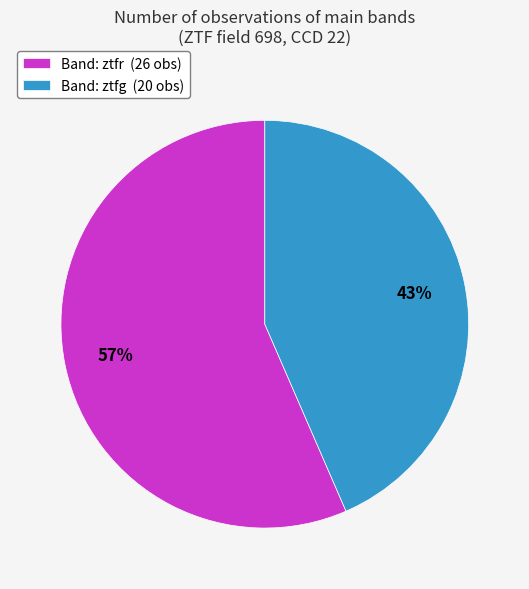

Which slice is the largest?

Band: ztfr (26 obs)